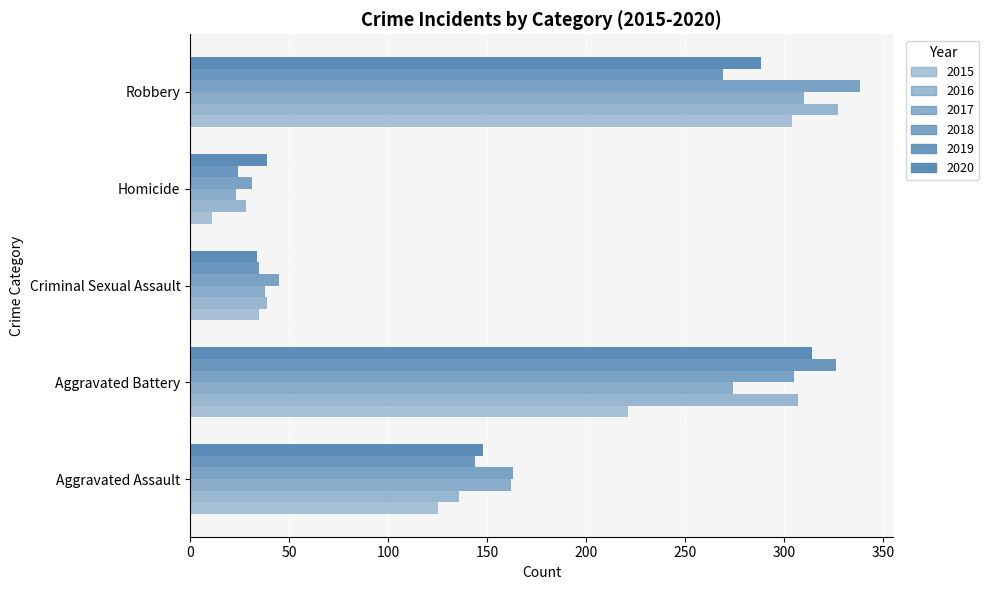

How many distinct data groups are displayed?

6